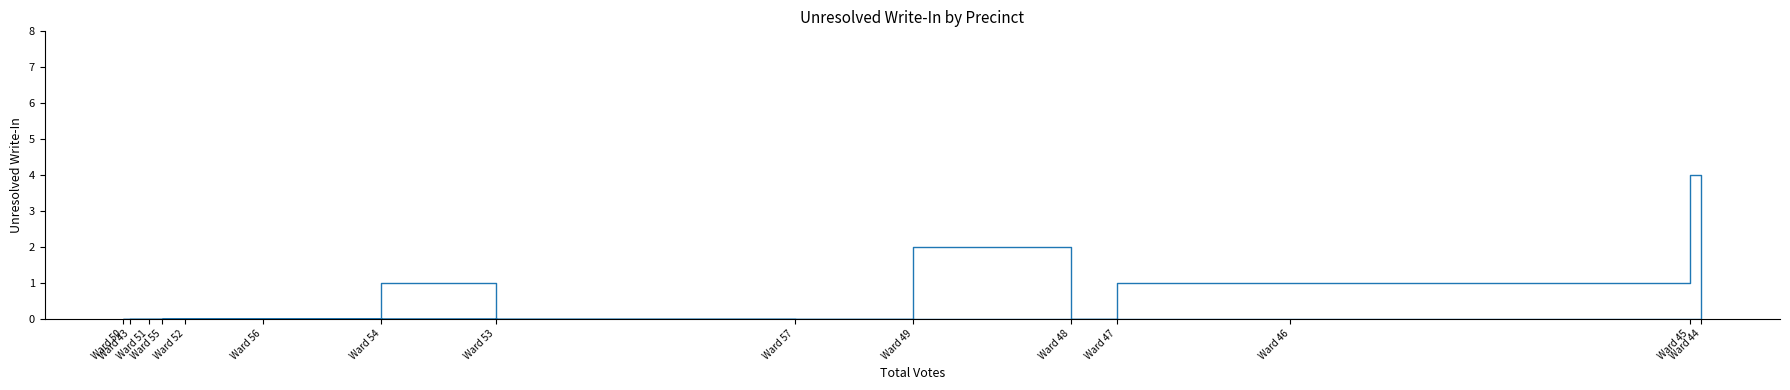

List the labels in order of value, largest first.

Ward 44, Ward 48, Ward 45, Ward 46, Ward 53, Ward 43, Ward 47, Ward 49, Ward 50, Ward 51, Ward 52, Ward 54, Ward 55, Ward 56, Ward 57